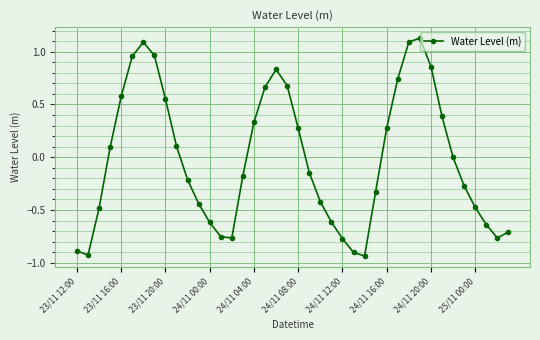

What is the difference between the maximum and second lowest values?

2.1